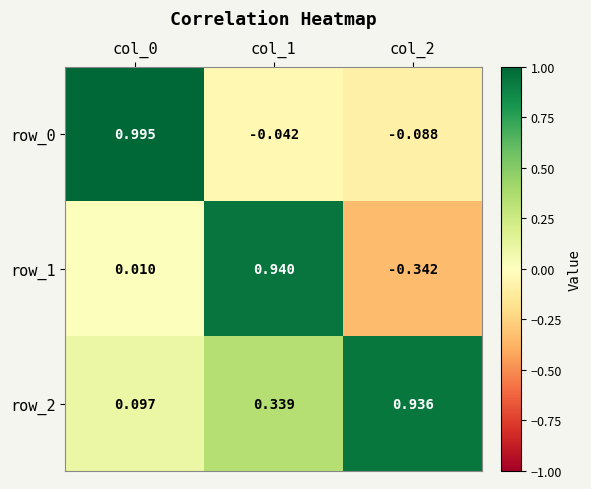

Is the value of row_2 at col_1 greater than the value of row_1 at col_1?

No